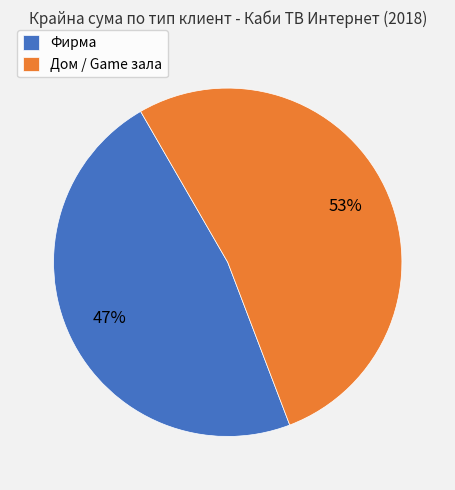

What is the largest slice in the pie chart?

Дом / Game зала